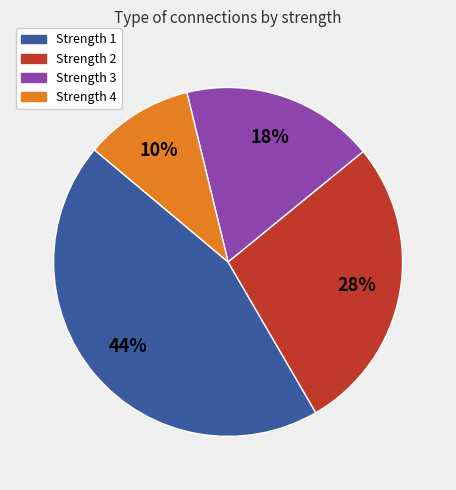

To the nearest percent, what is the average slice percentage?

25%